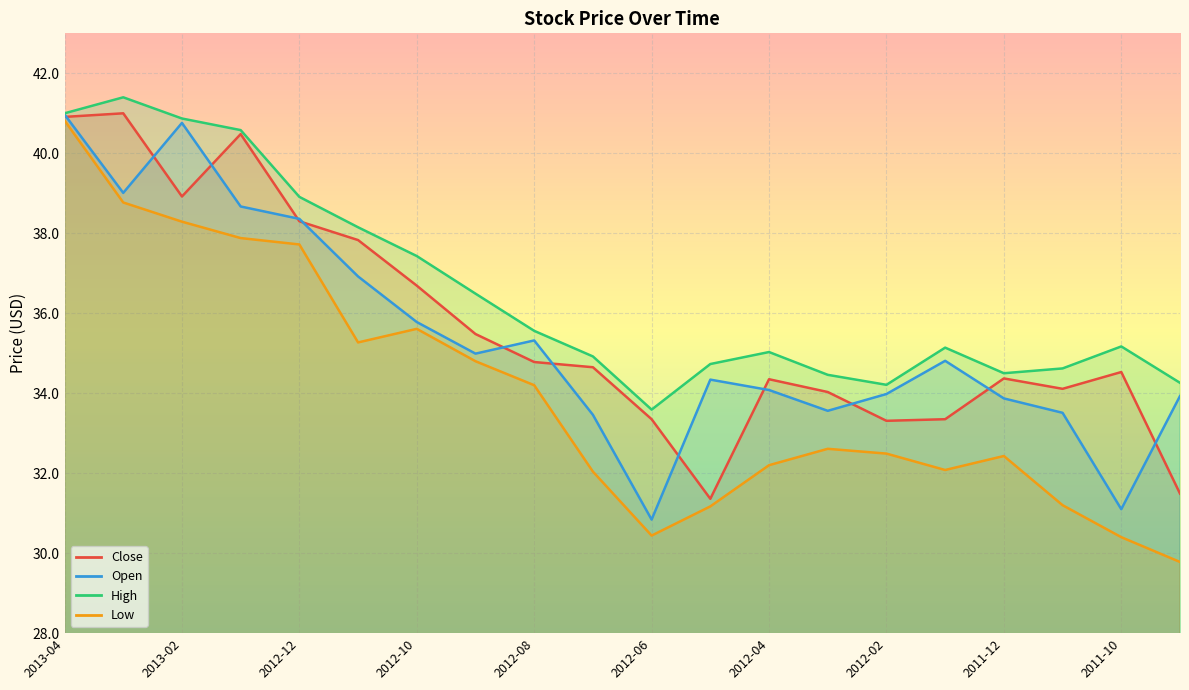

True or false: Low and Close intersect in this chart.

False